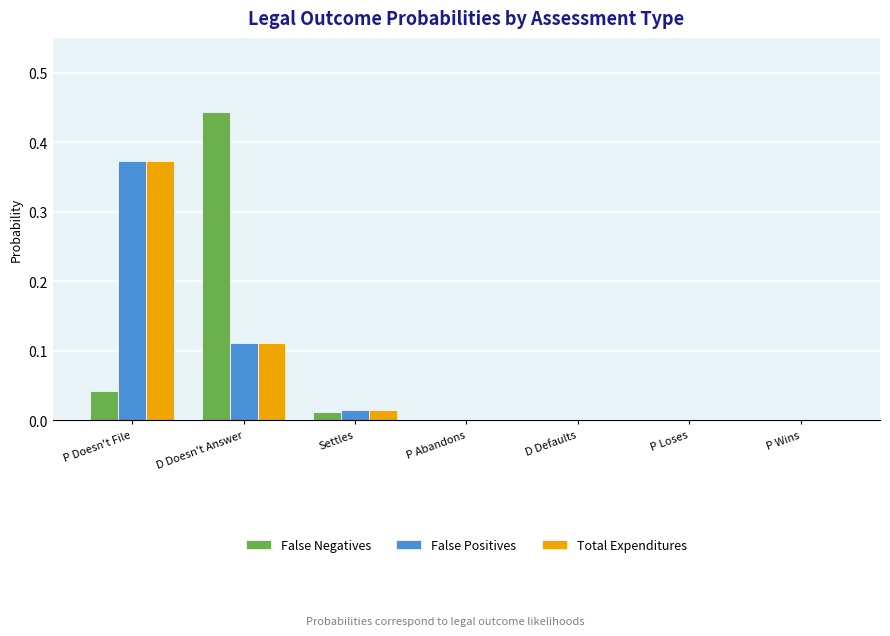

True or false: Total Expenditures has a value of 0.0 at Settles.

True